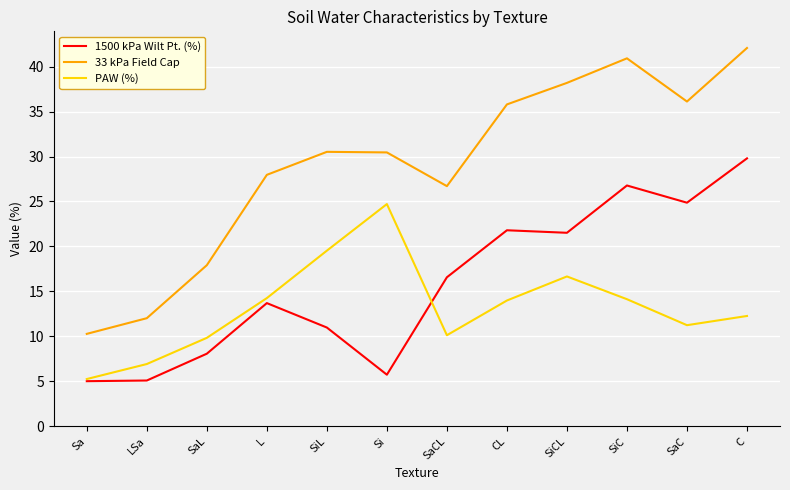

What is the difference between the second highest and second lowest values in the PAW (%) series?

12.6